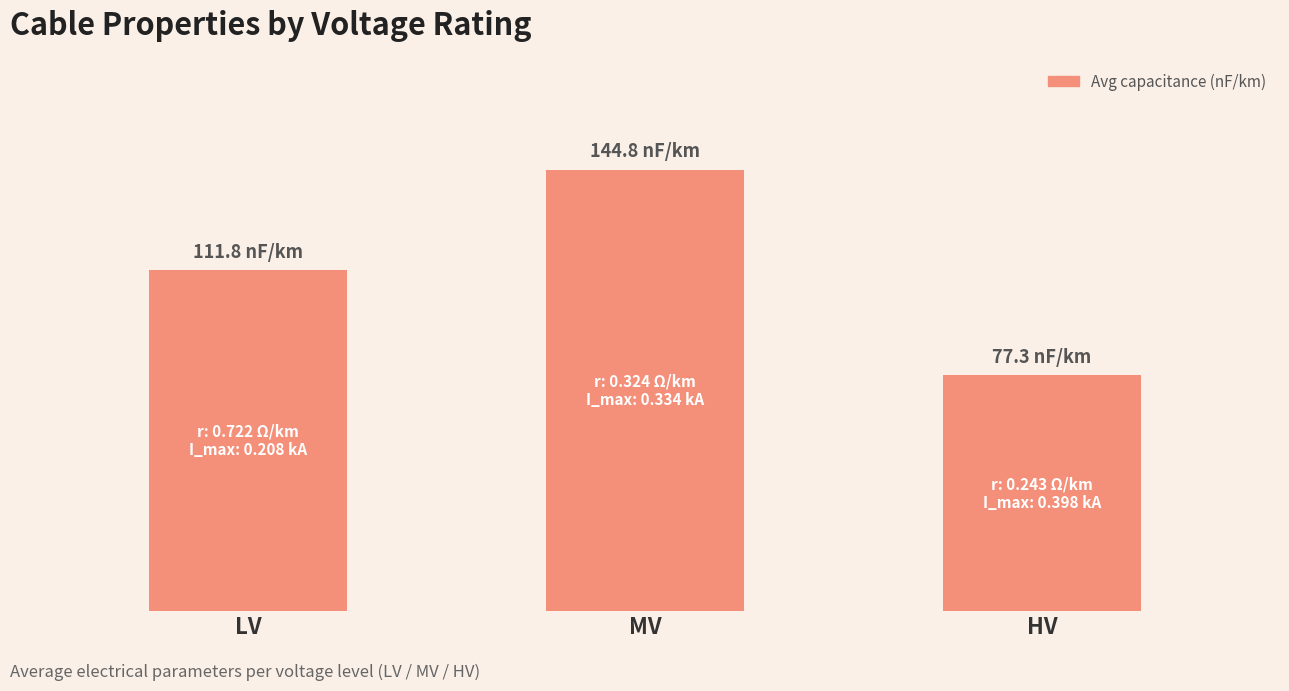

What is the difference between the maximum and second lowest values?

33.0